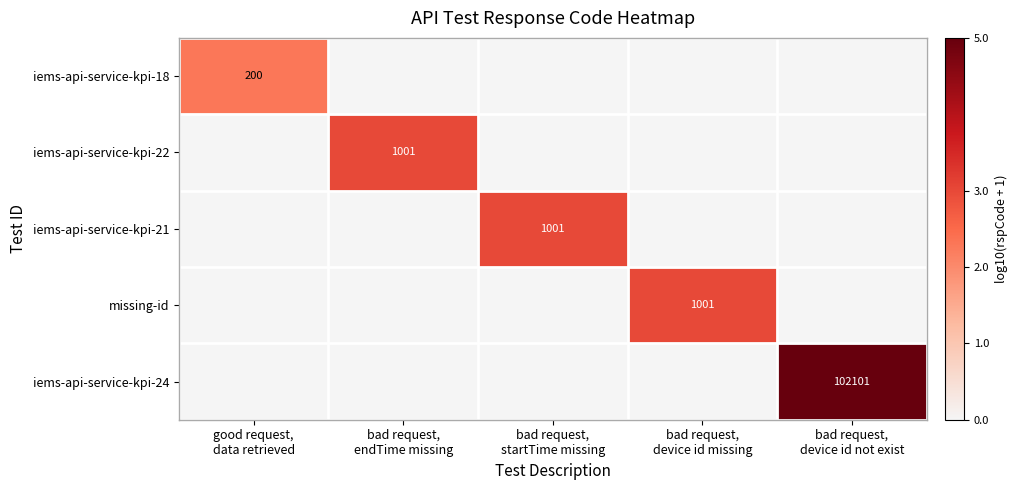

Which series has the largest total across all categories?

iems-api-service-kpi-24